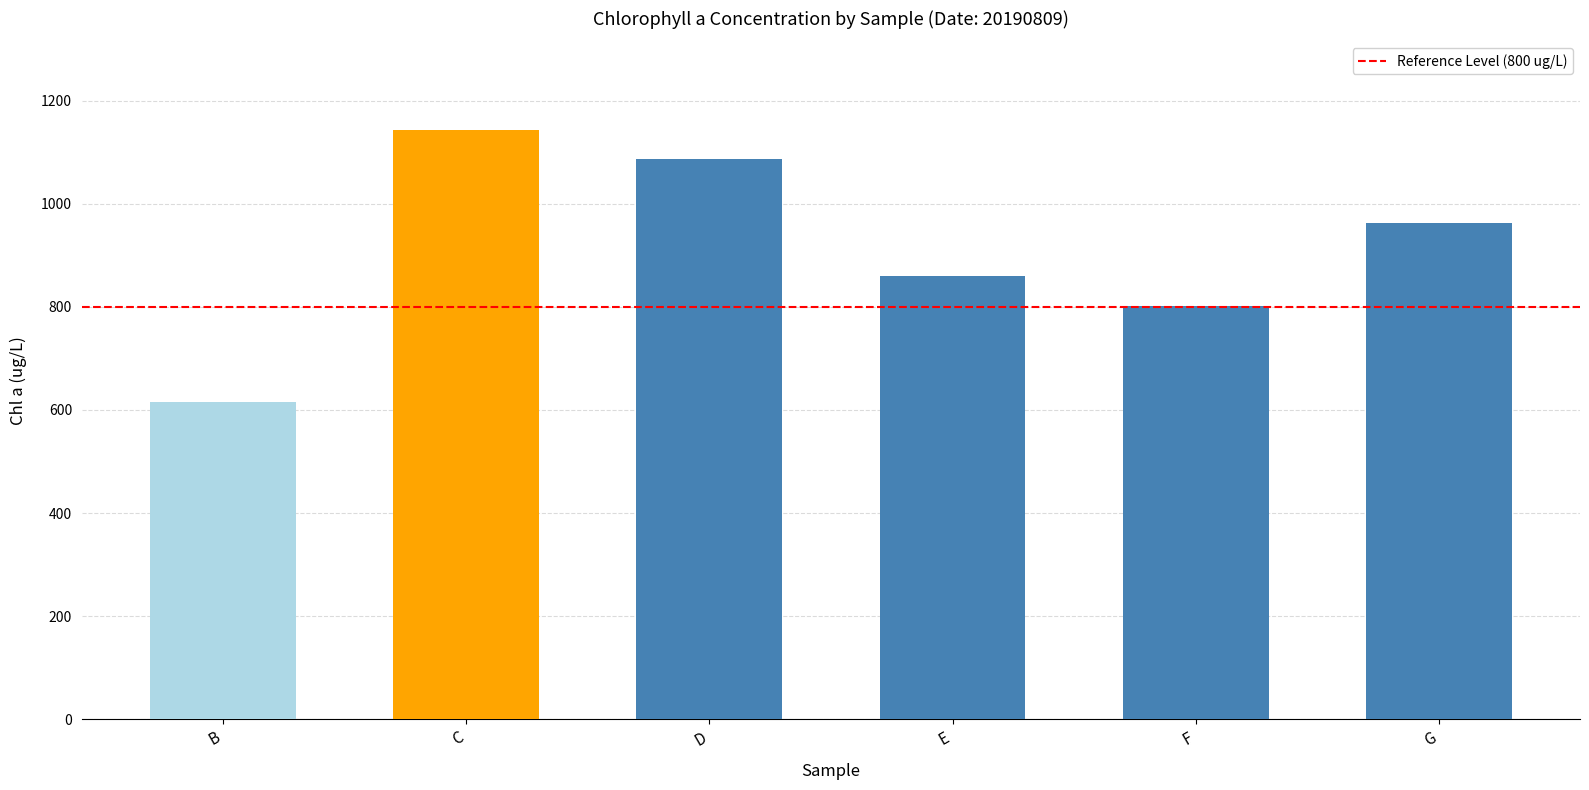

Where does the data first go above 961?

C